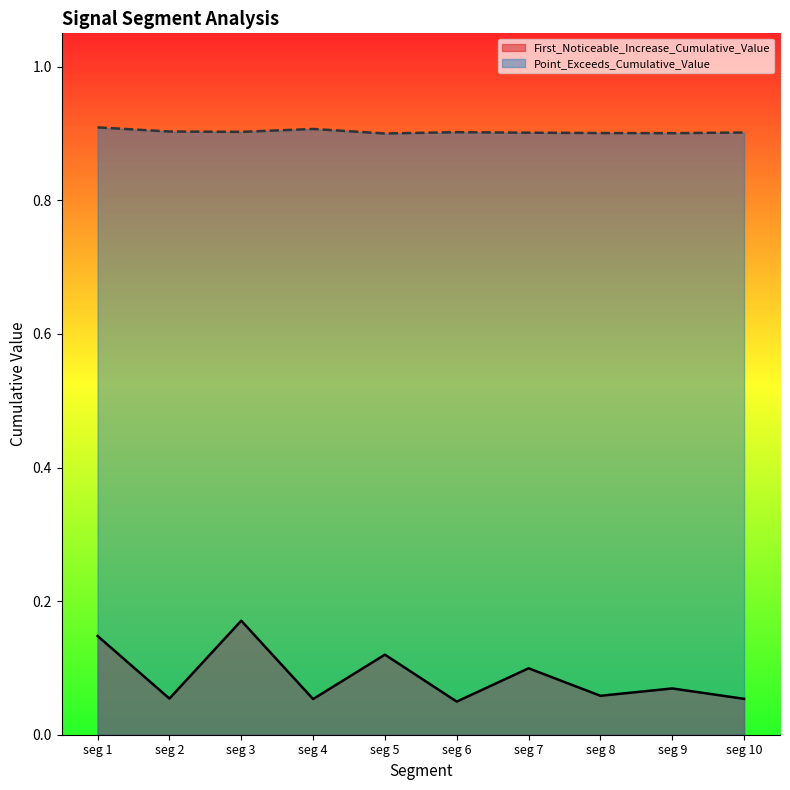

The Point_Exceeds_Cumulative_Value series shows 0.5 at seg 4. True or false?

False